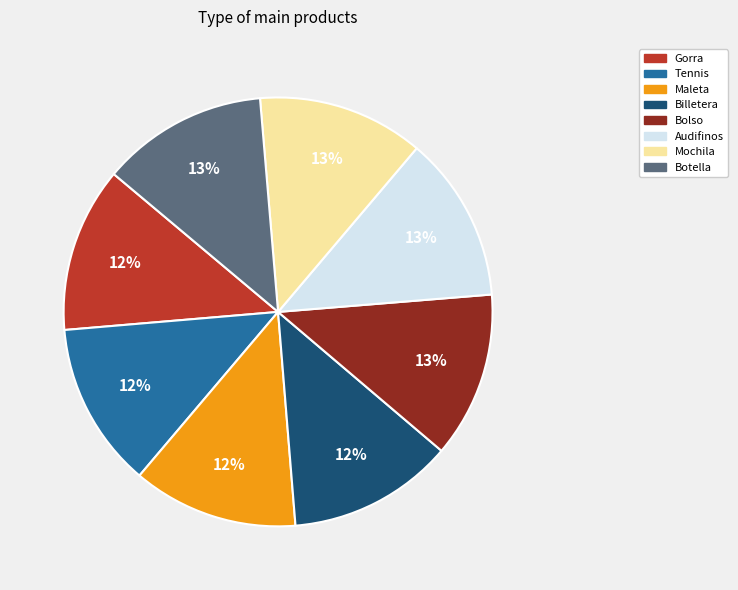

To the nearest percent, what is the average slice percentage?

12%